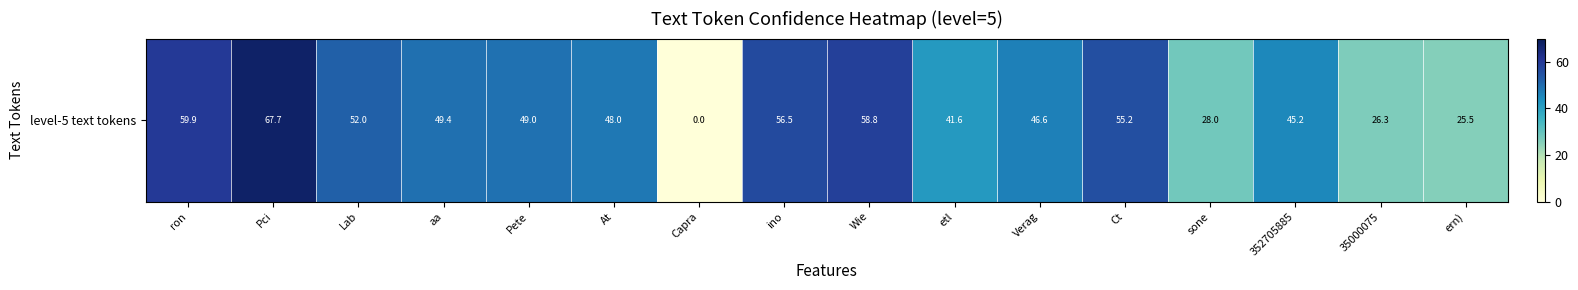

Reading left to right, extract all data points from this chart.

59.9	67.7	52.0	49.4	49.0	48.0	0.0	56.5	58.8	41.6	46.6	55.2	28.0	45.2	26.3	25.5